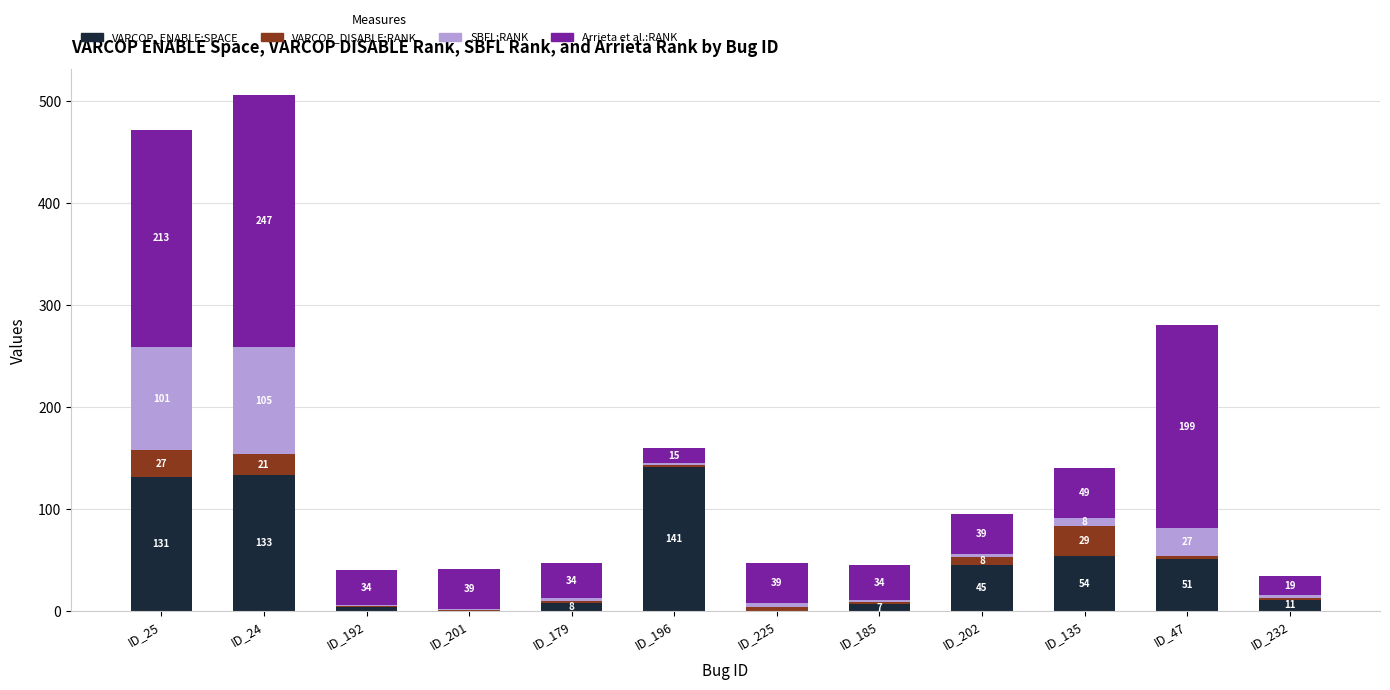

Where does the VARCOP_ENABLE:SPACE series first go above 45?

ID_25